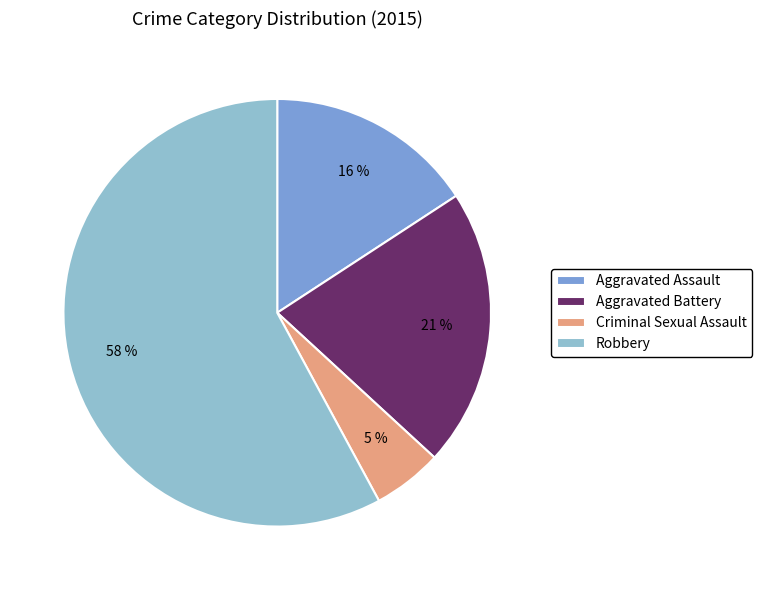

Which category has the smallest portion of the pie?

Criminal Sexual Assault